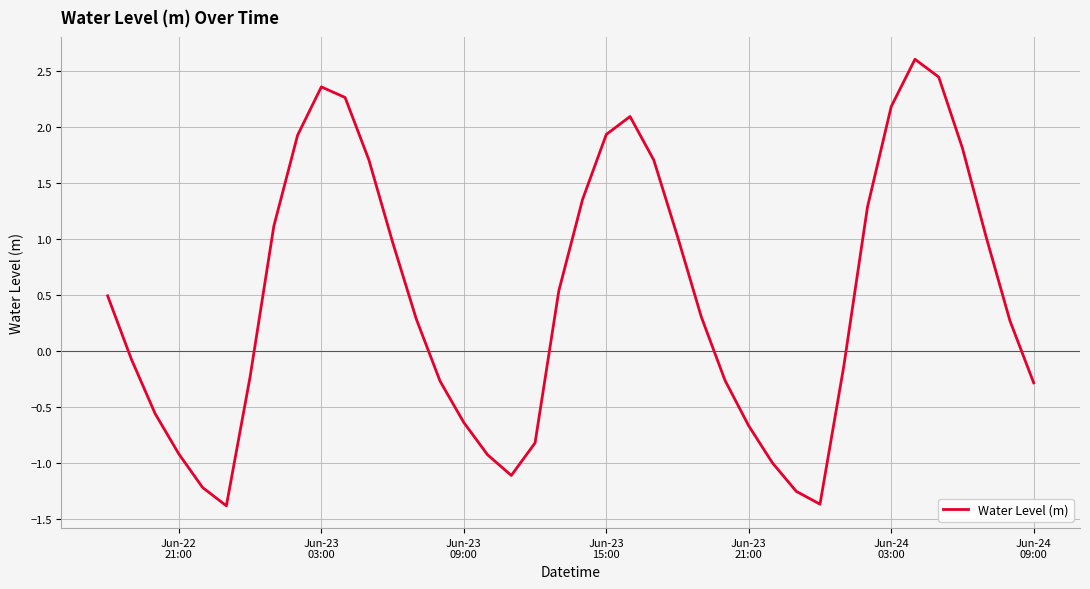

What is the smallest value displayed?

-1.4